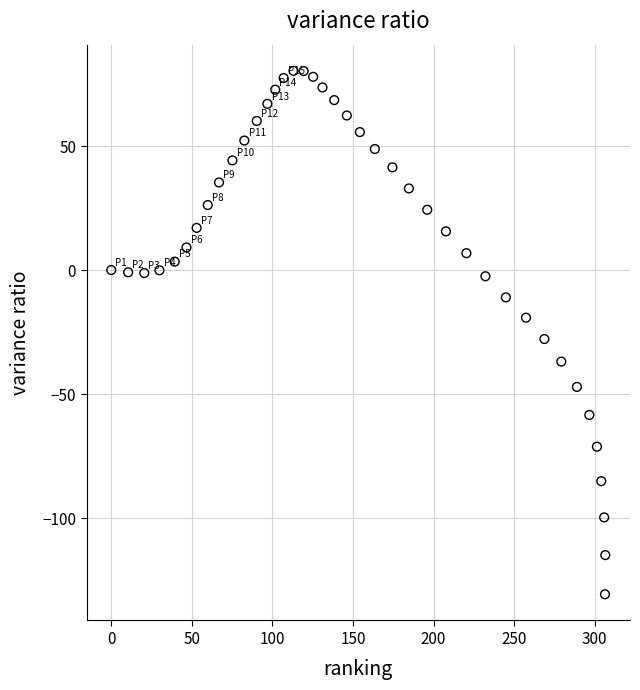

What Y value in the scatter plot is closest to -25?

-27.8